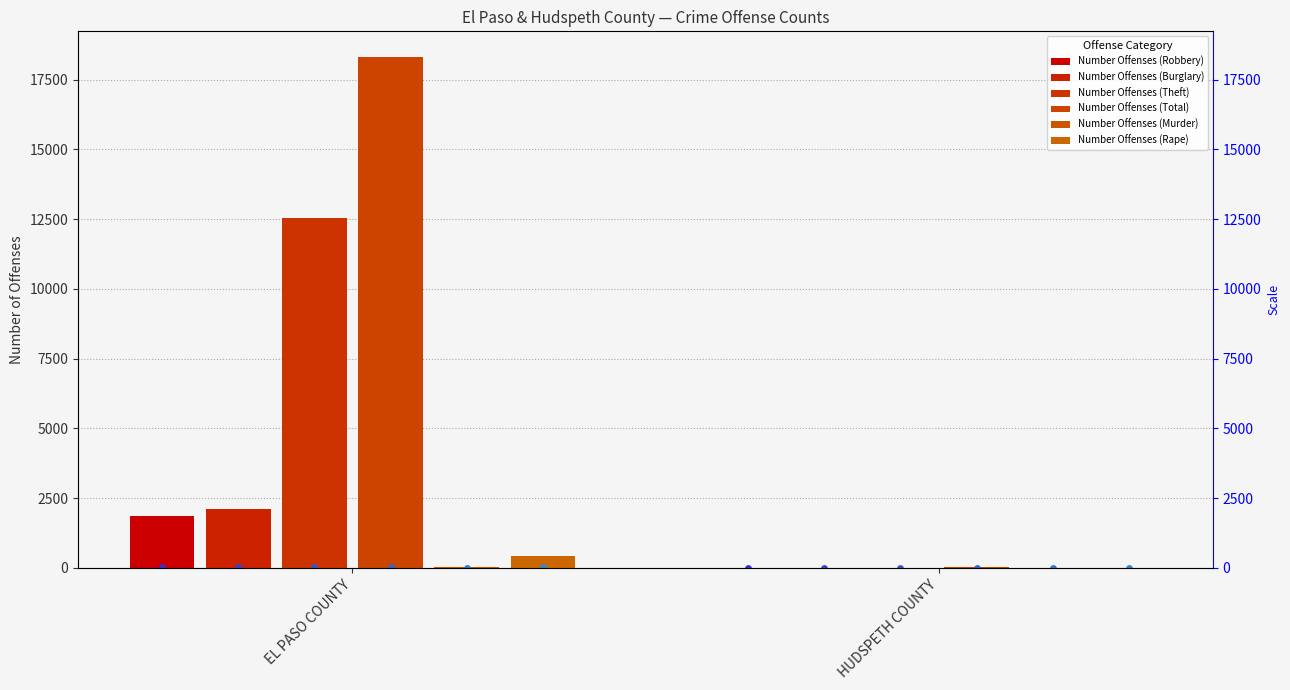

Which series has the widest spread of Y values?

Number Offenses (Total)